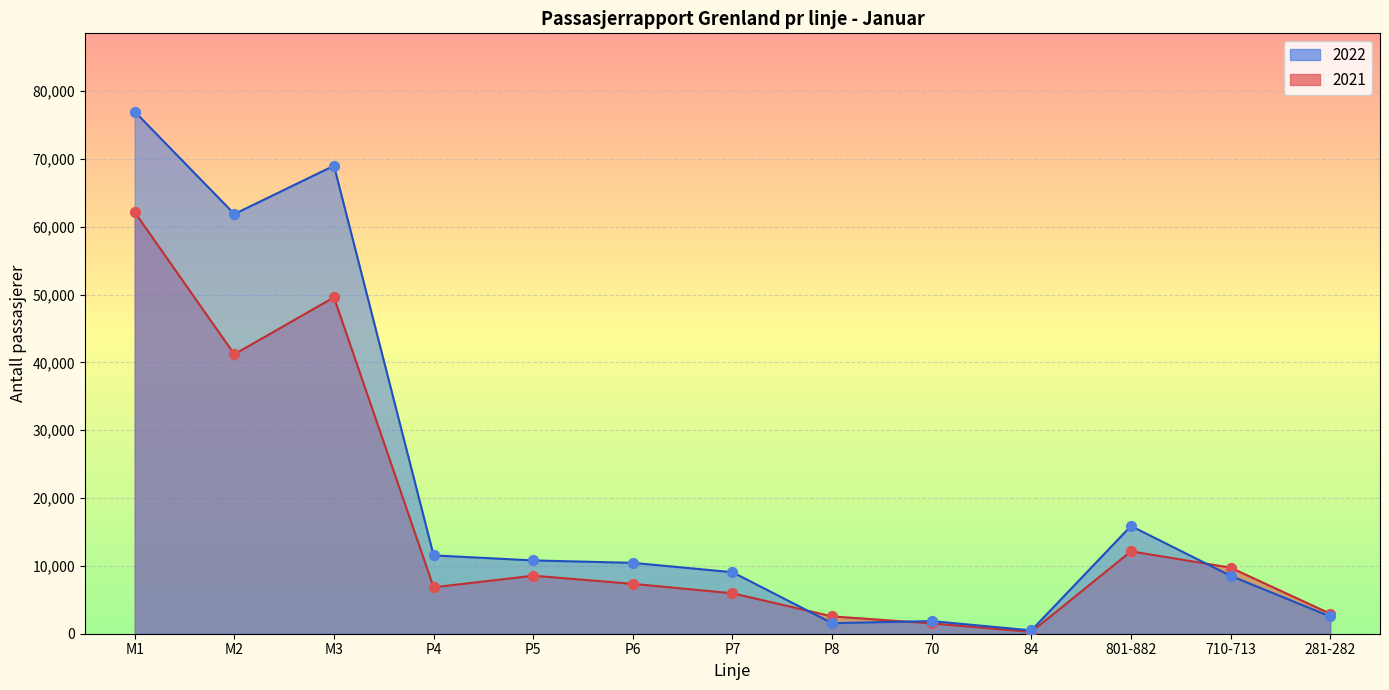

What are all the series names shown in the legend?

2022, 2021